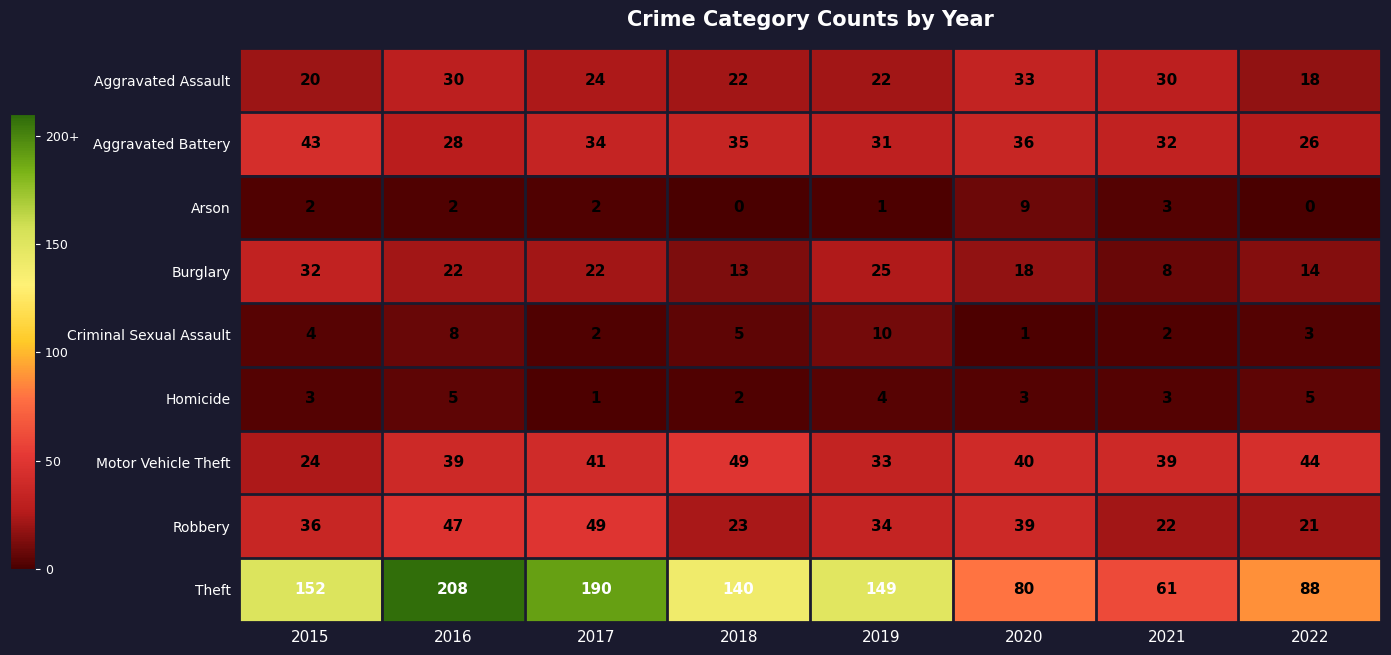

True or false: Aggravated Assault has a value of 29 at 2019.

False